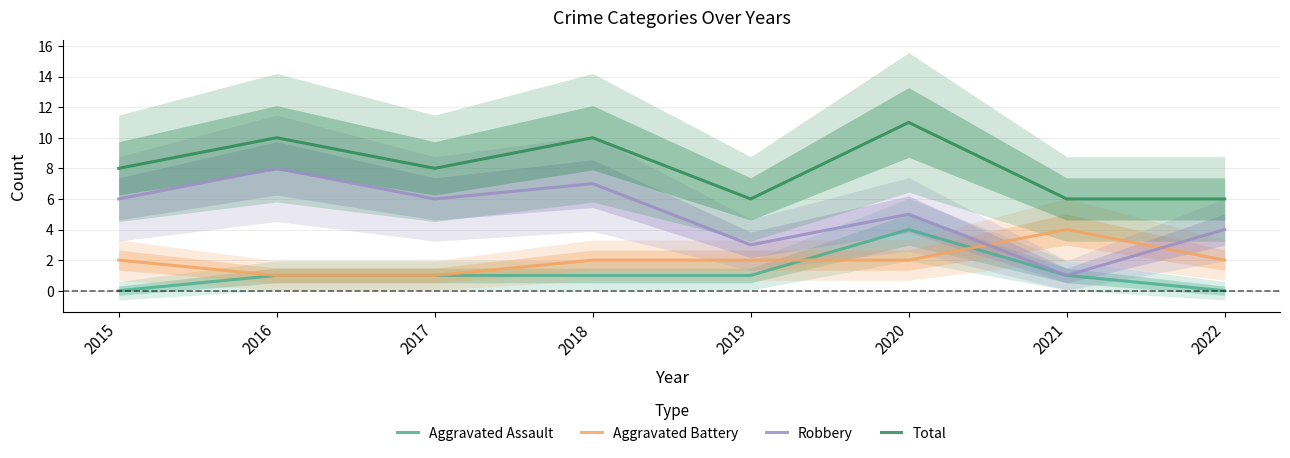

At which category does Robbery reach its first local peak?

2016